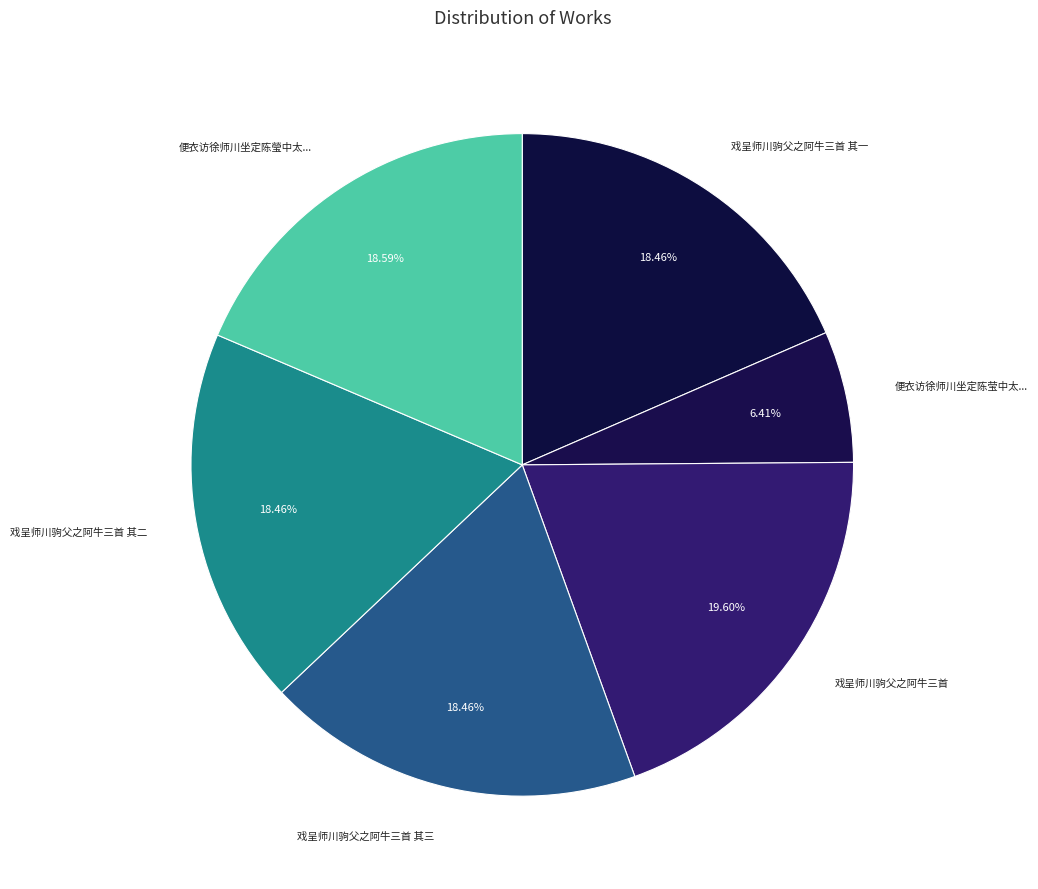

Count the number of slices in the pie.

6